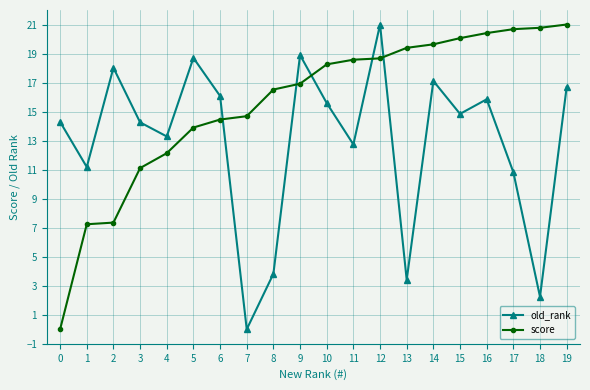

Rank the series by their average value, from highest to lowest.

score, old_rank